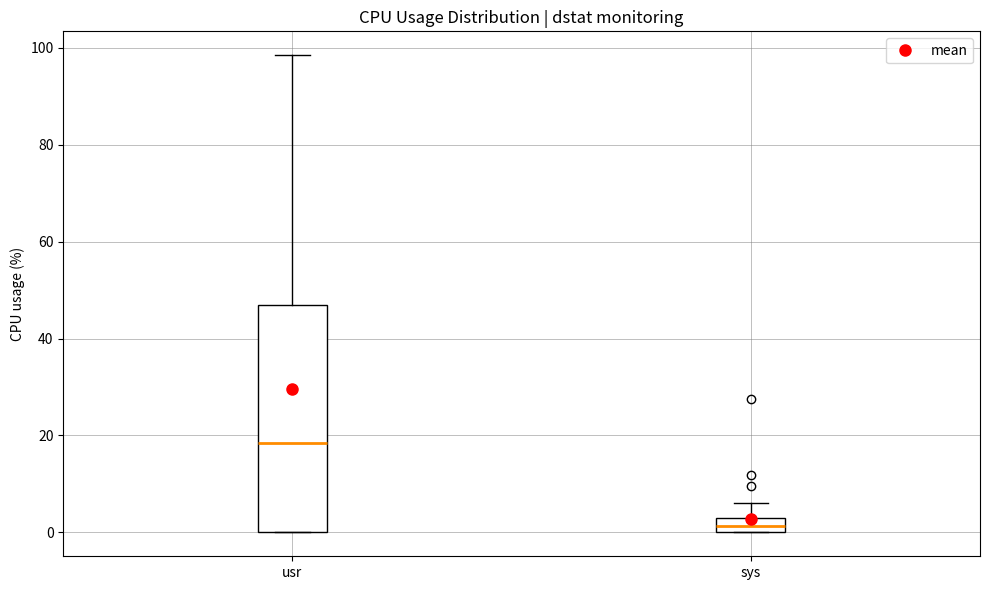

Comparing the boxes themselves (not the whiskers), which one is the tallest?

usr